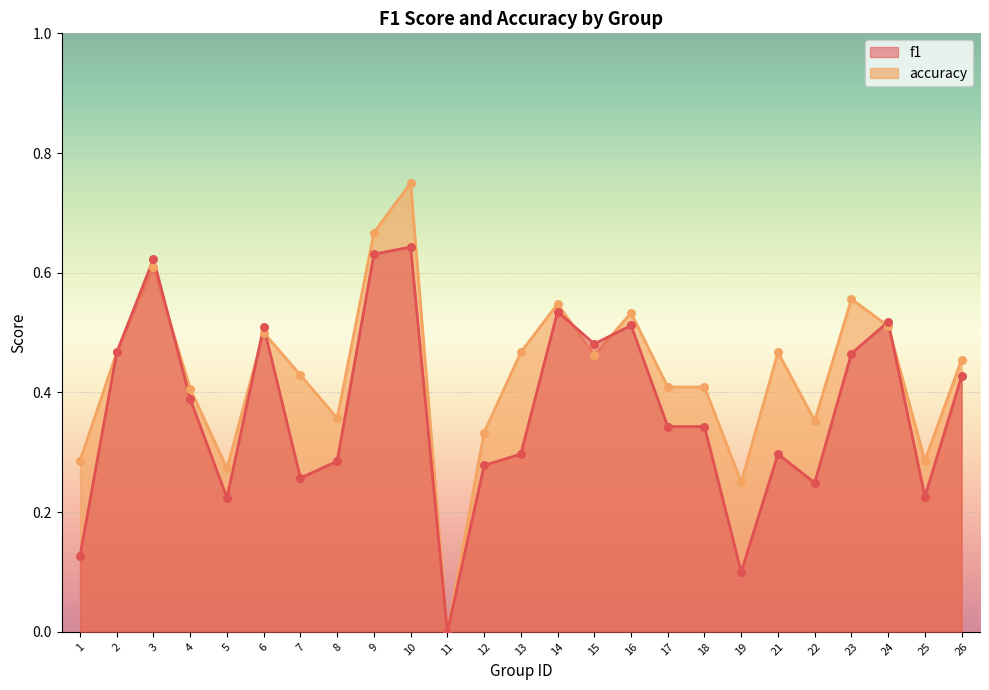

At how many categories does at least one series exceed 0?

24